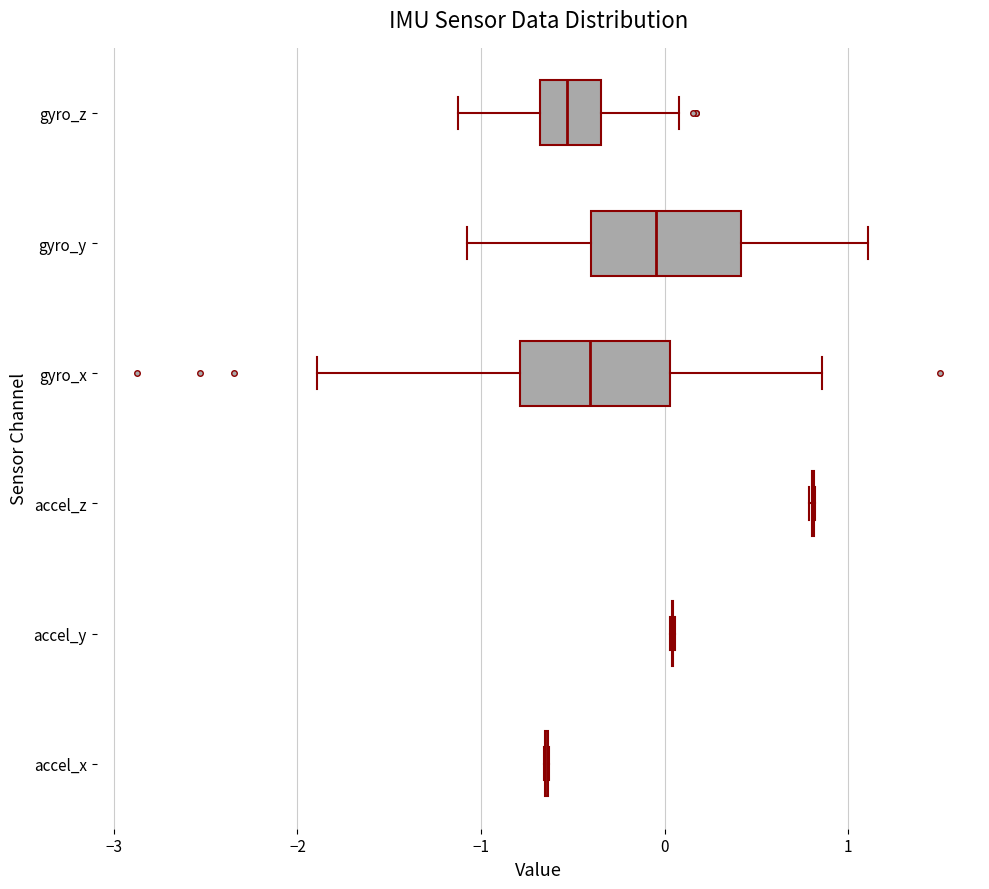

Reading bottom to top, read every box against the x-axis: the position of its median line, the range the box covers, and the ends of its whiskers. The values are not printed on the chart, so give them approximately, as read against the axis.

accel_x: box collapsed to a line at -0.6, whiskers -0.7 to -0.6
accel_y: box collapsed to a line at 0.0, whiskers 0.0 to 0.1
accel_z: box collapsed to a line at 0.8, whiskers 0.8 to 0.8
gyro_x: median -0.4, box -0.8 to 0.0, whiskers -1.9 to 0.9
gyro_y: median 0.0, box -0.4 to 0.4, whiskers -1.1 to 1.1
gyro_z: median -0.5, box -0.7 to -0.3, whiskers -1.1 to 0.1